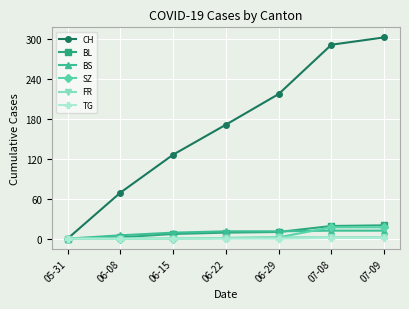

What is the value of the BL point at the 6th from the left?

19